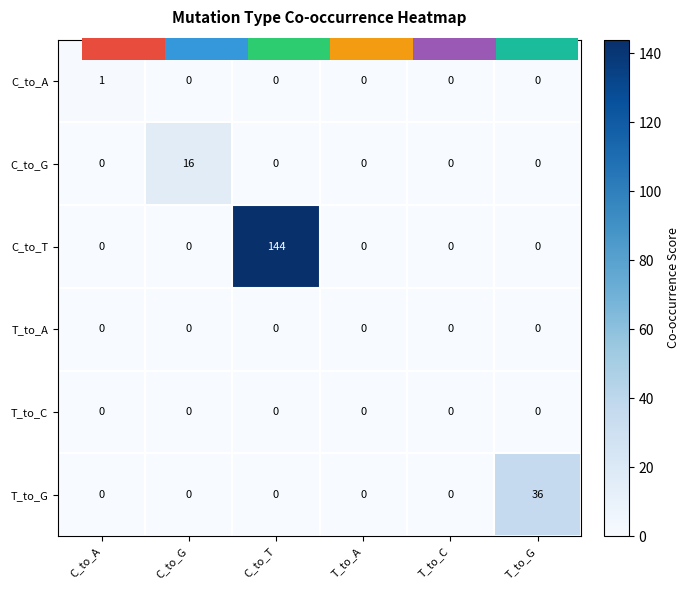

What is the sum of all C_to_T values?

144